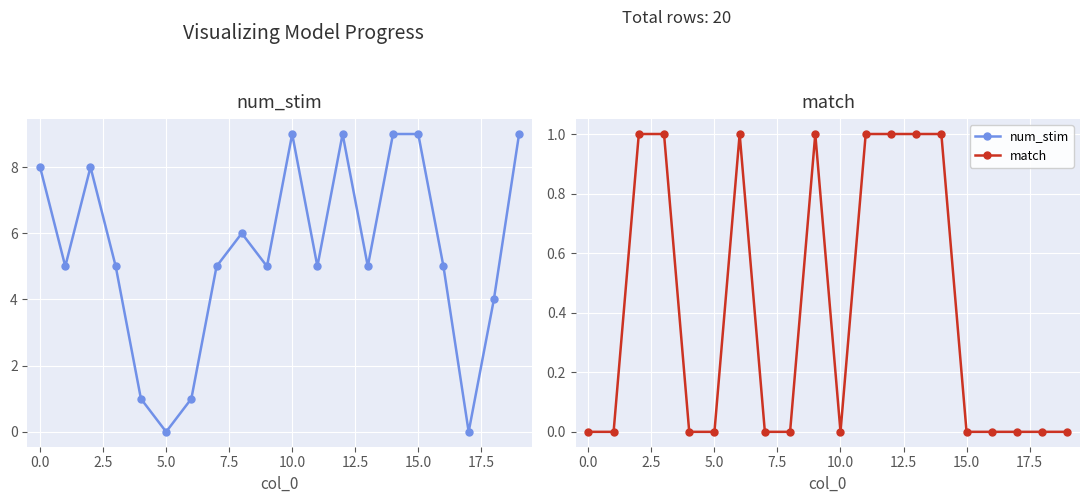

What is the total value across all series at 15?

9